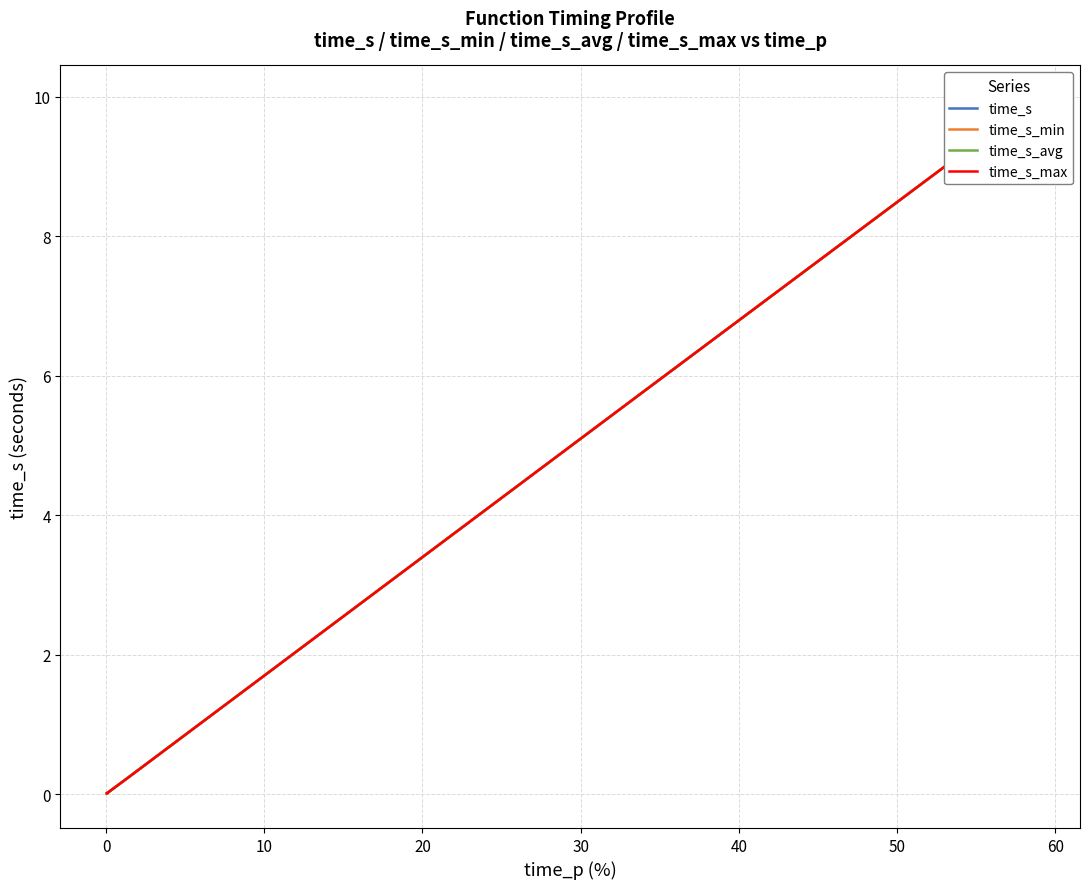

True or false: time_s and time_s_min cross at least once.

False